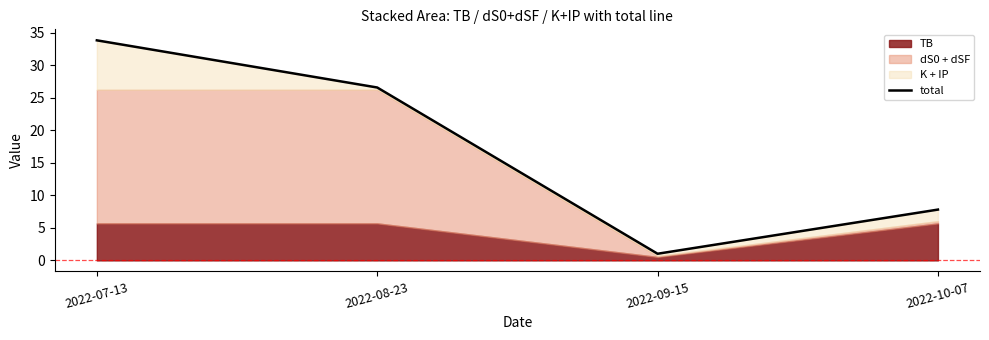

What is the difference between the values at 2022-10-07 and 2022-09-15?

6.8